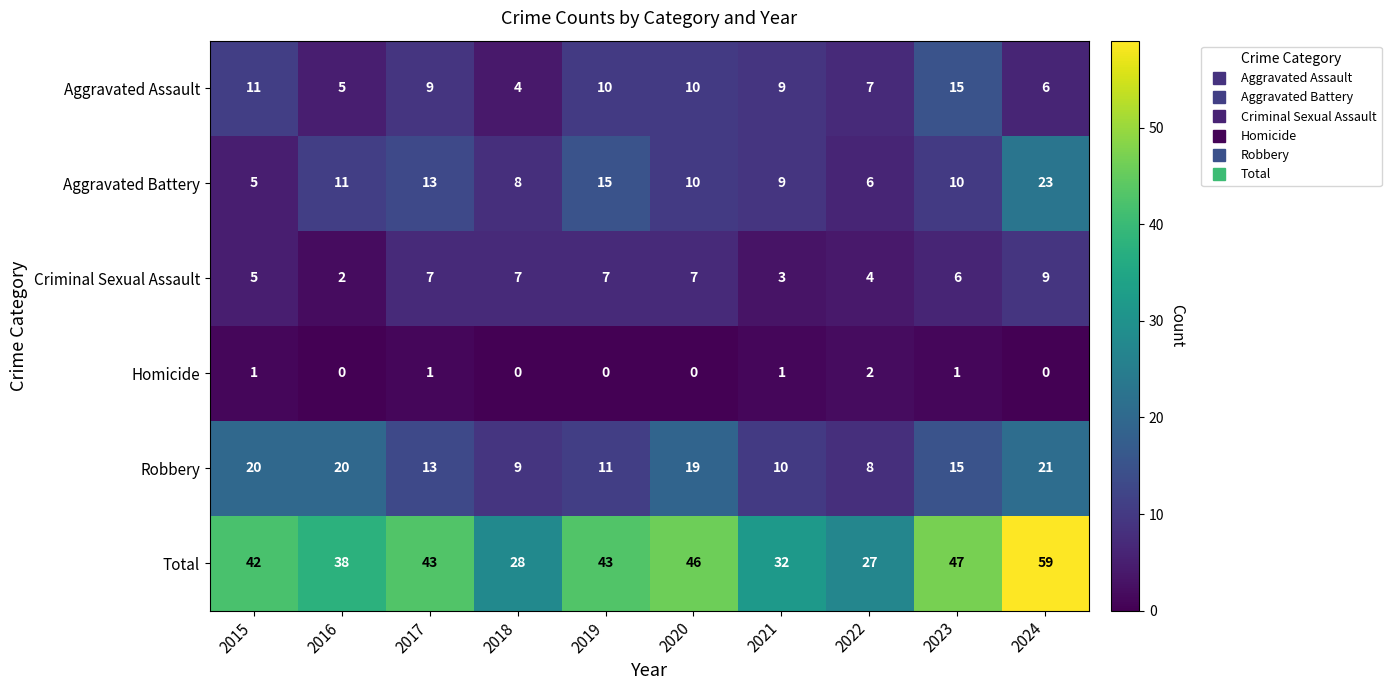

What is the spread (max minus min) of values at 2016?

38